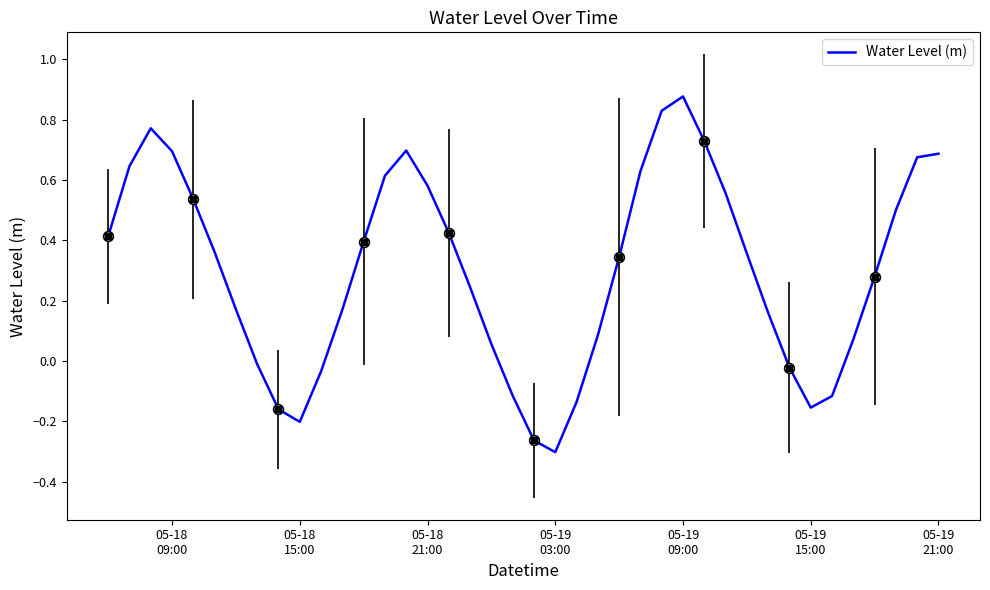

What is the difference between the maximum and minimum values?

1.2